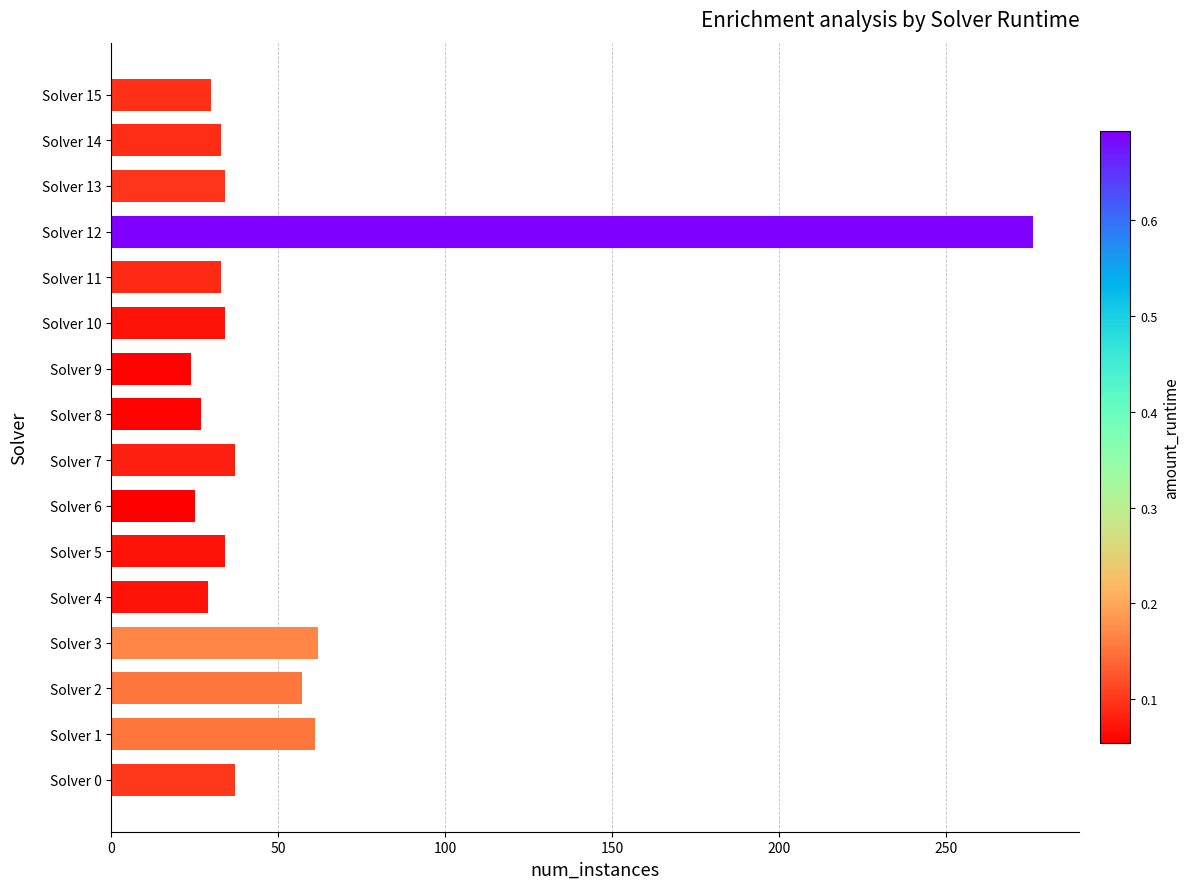

The value at Solver 10 is 58. True or false?

False